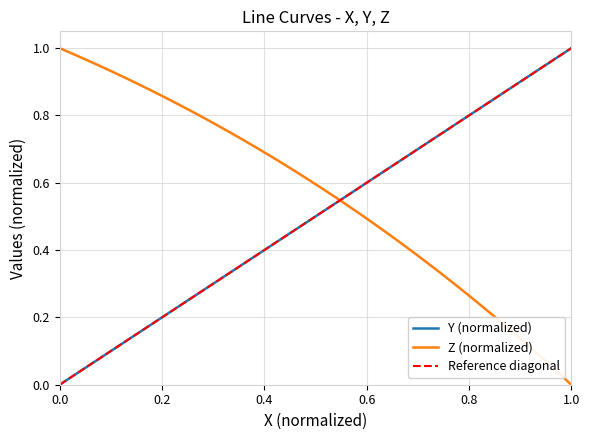

How many positive values does the Y series have?

39